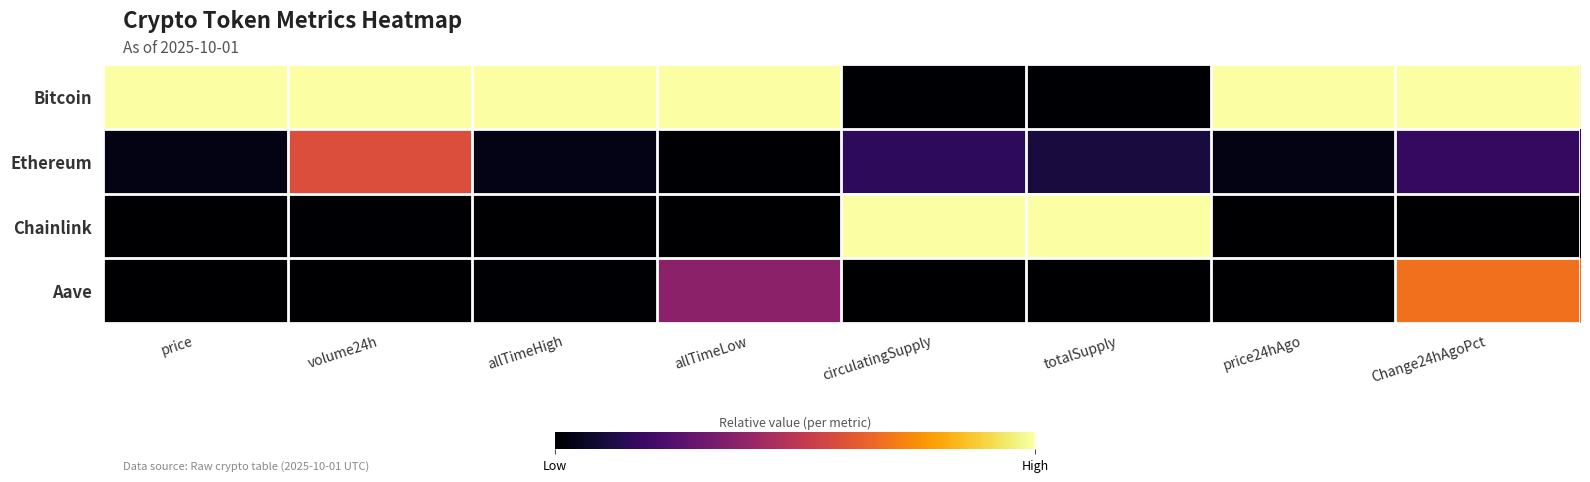

Reading left to right, list all the values displayed in this chart.

Bitcoin: price=1.0	volume24h=1.0	allTimeHigh=1.0	allTimeLow=1.0	circulatingSupply=0.0	totalSupply=0.0	price24hAgo=1.0	Change24hAgoPct=1.0
Ethereum: price=0.0	volume24h=0.6	allTimeHigh=0.0	allTimeLow=0.0	circulatingSupply=0.2	totalSupply=0.1	price24hAgo=0.0	Change24hAgoPct=0.2
Chainlink: price=0.0	volume24h=0.0	allTimeHigh=0.0	allTimeLow=0.0	circulatingSupply=1.0	totalSupply=1.0	price24hAgo=0.0	Change24hAgoPct=0.0
Aave: price=0.0	volume24h=0.0	allTimeHigh=0.0	allTimeLow=0.4	circulatingSupply=0.0	totalSupply=0.0	price24hAgo=0.0	Change24hAgoPct=0.7